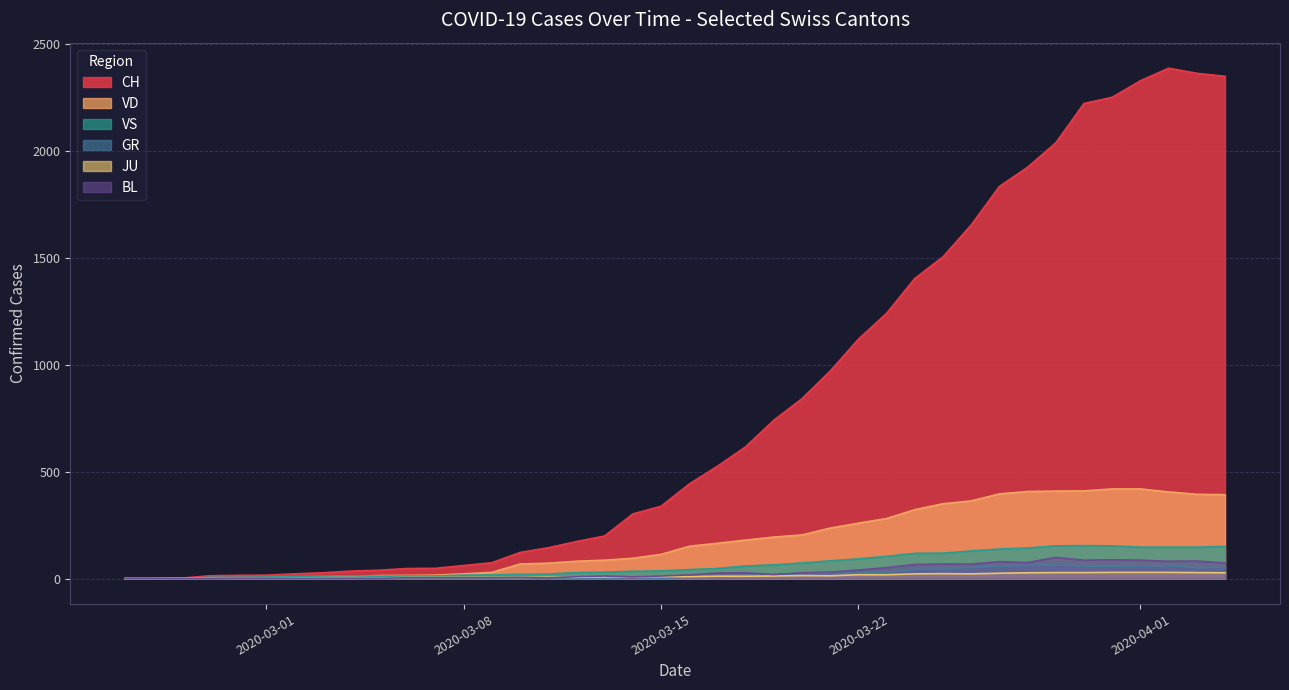

What is the value of the BL point at the 14th from the left?

4